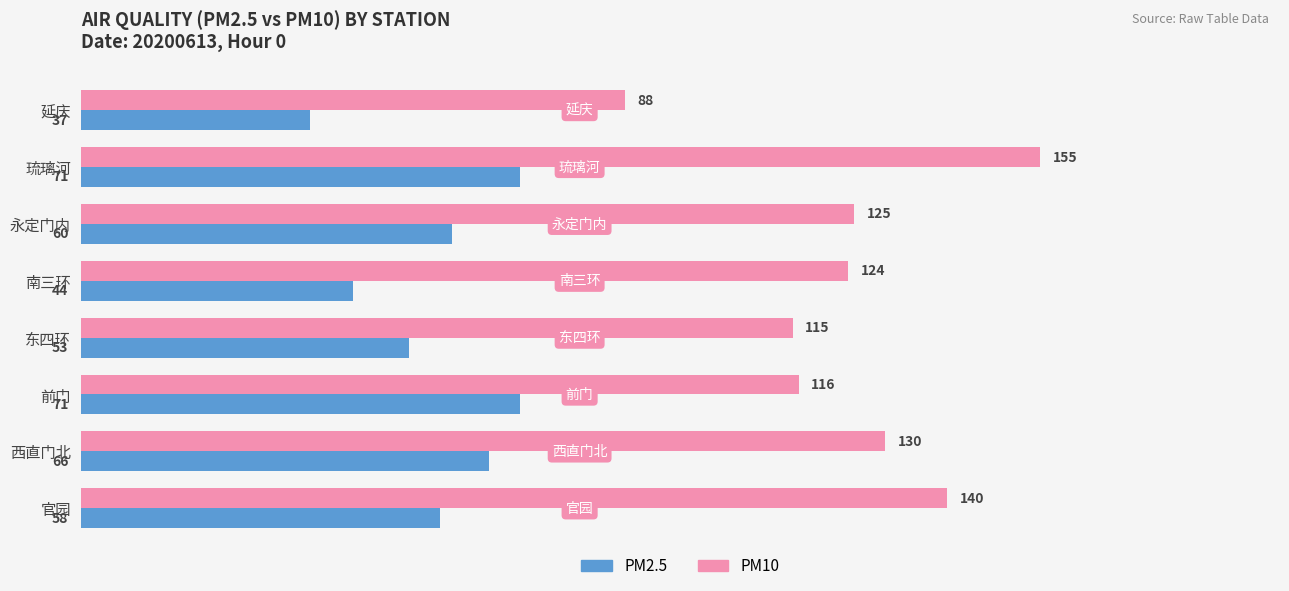

At which category is the sum across all series the highest?

琉璃河